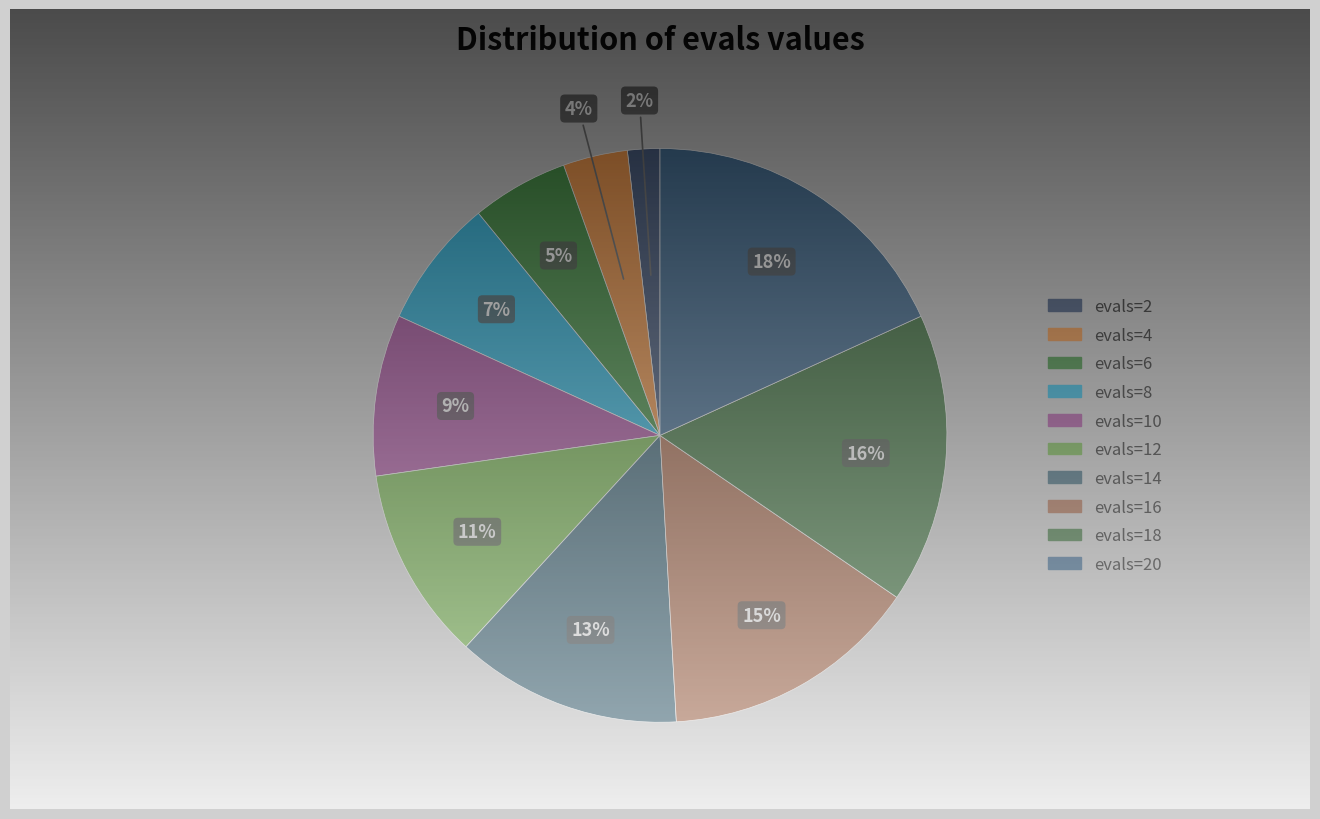

What percentage do evals=12 and evals=6 together represent?

16.4%